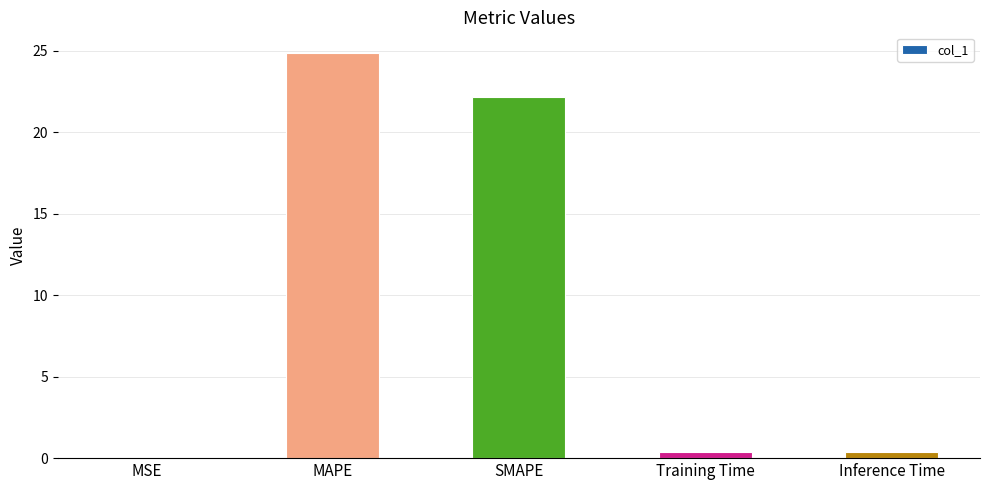

How many data points does each series have?

5